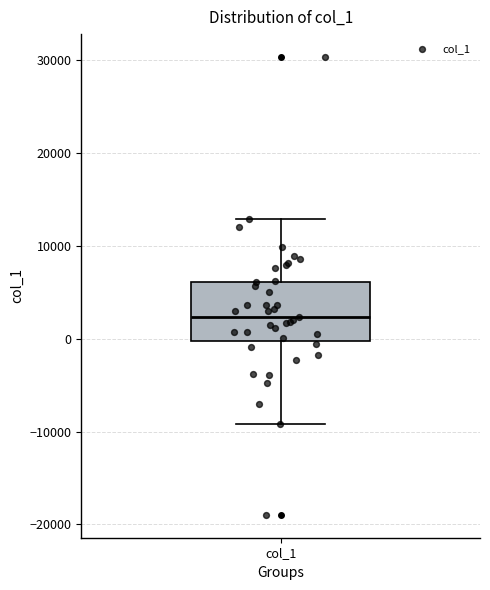

Where is the lower edge of the box for col_1 on the y-axis? The values are not printed on the chart, so give them approximately, as read against the axis.

0